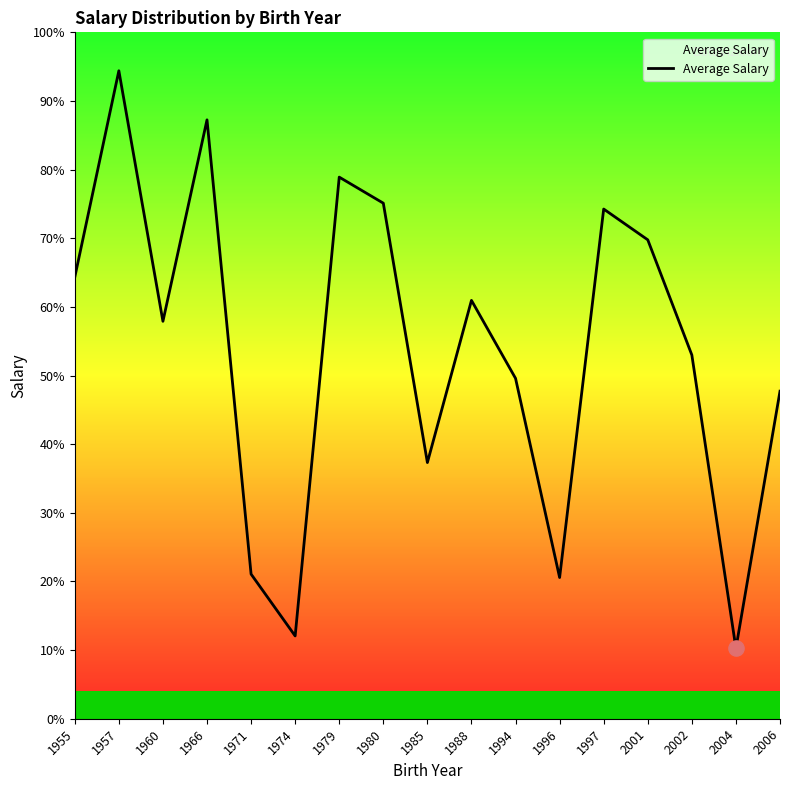

What is the change in value from 1997 to 2004?

-6399.5